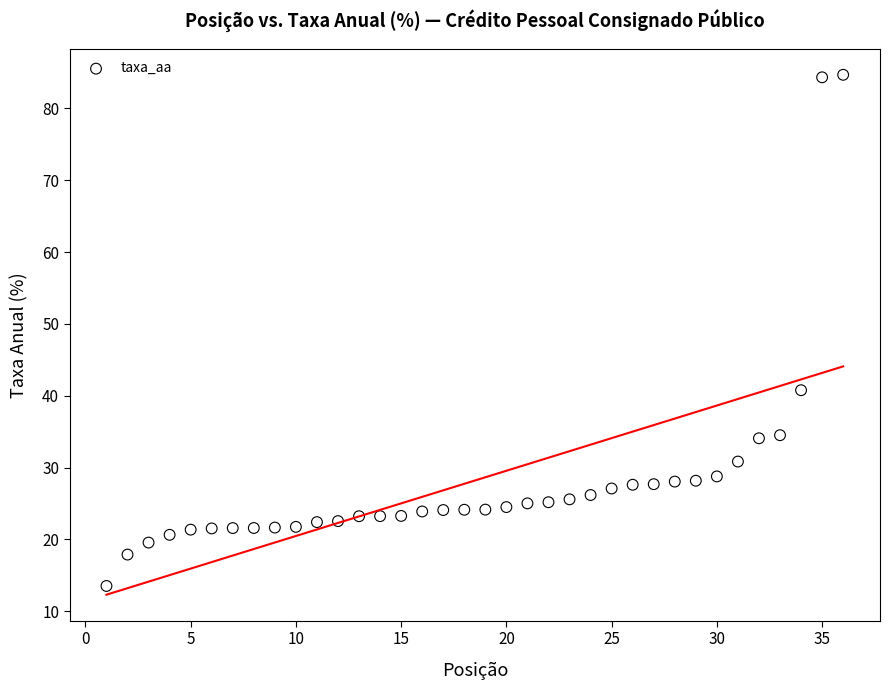

What is the range of Y values (max minus min)?

71.2